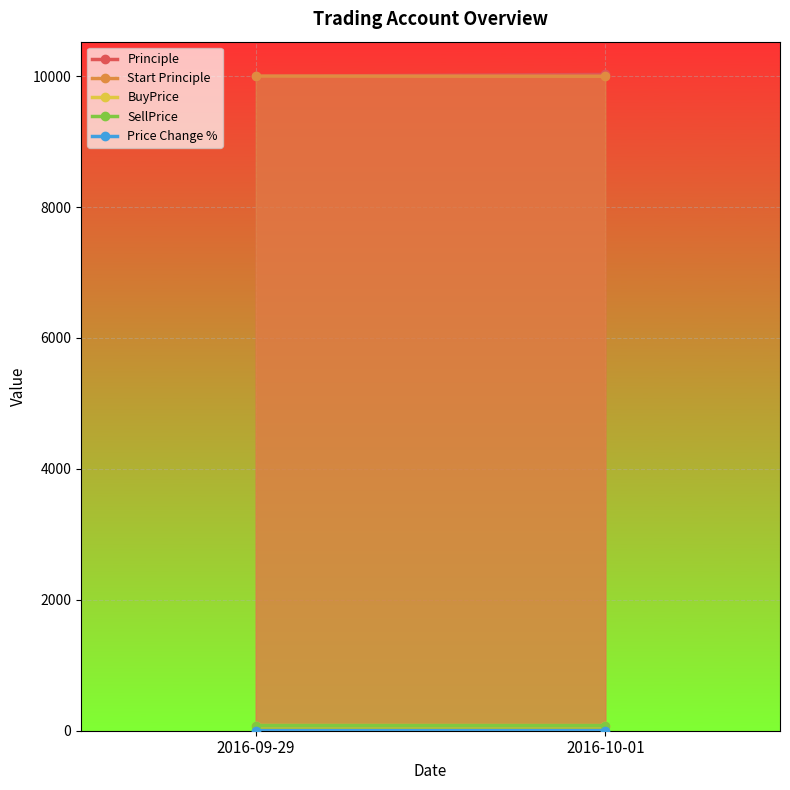

What is the total value across all series at 2016-09-29?

20156.3